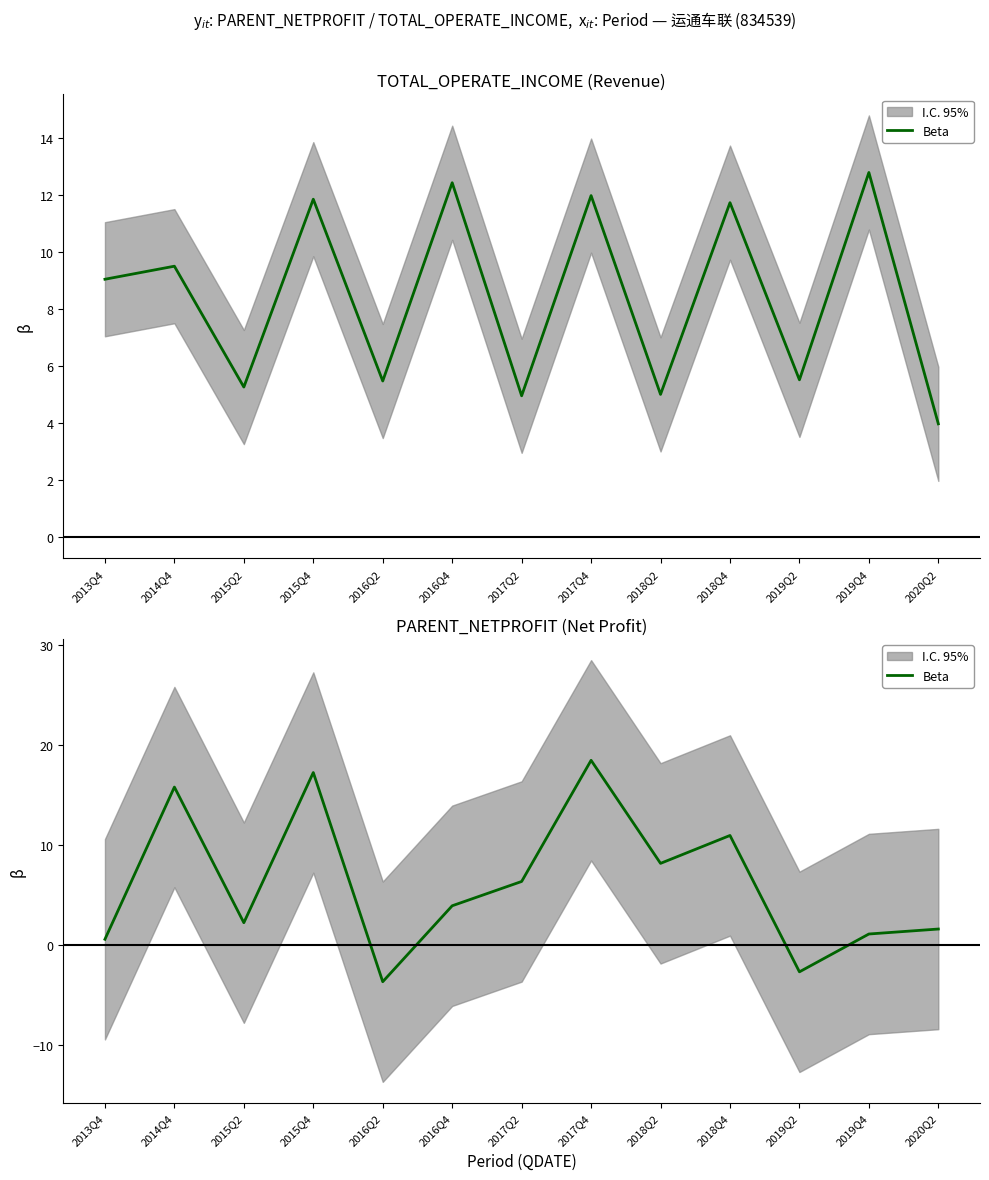

At which label is the value closest to 7?

2017Q2